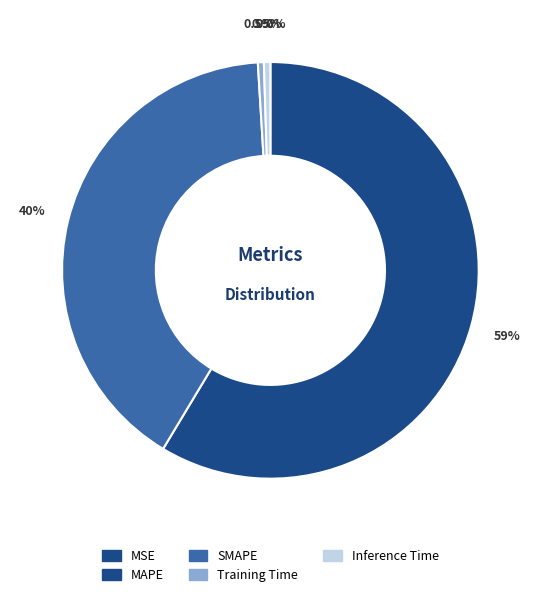

Does MAPE represent more than half of the total?

Yes